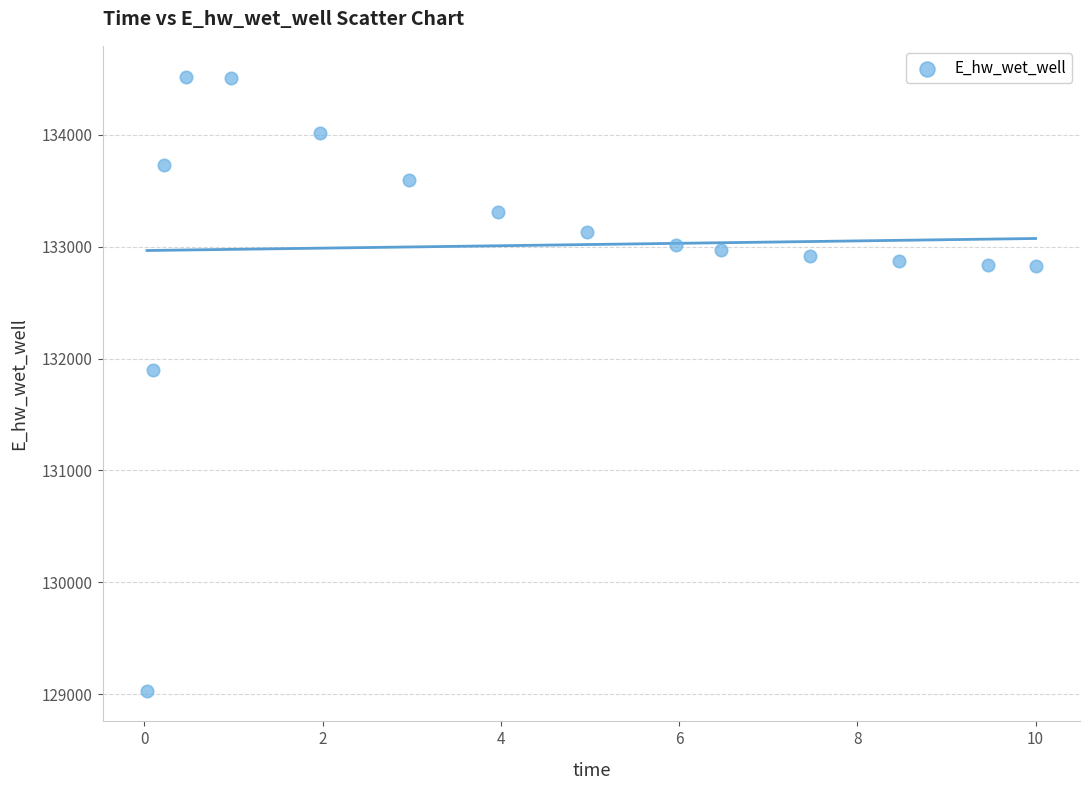

What Y value in the scatter plot is closest to 131775?

131894.7